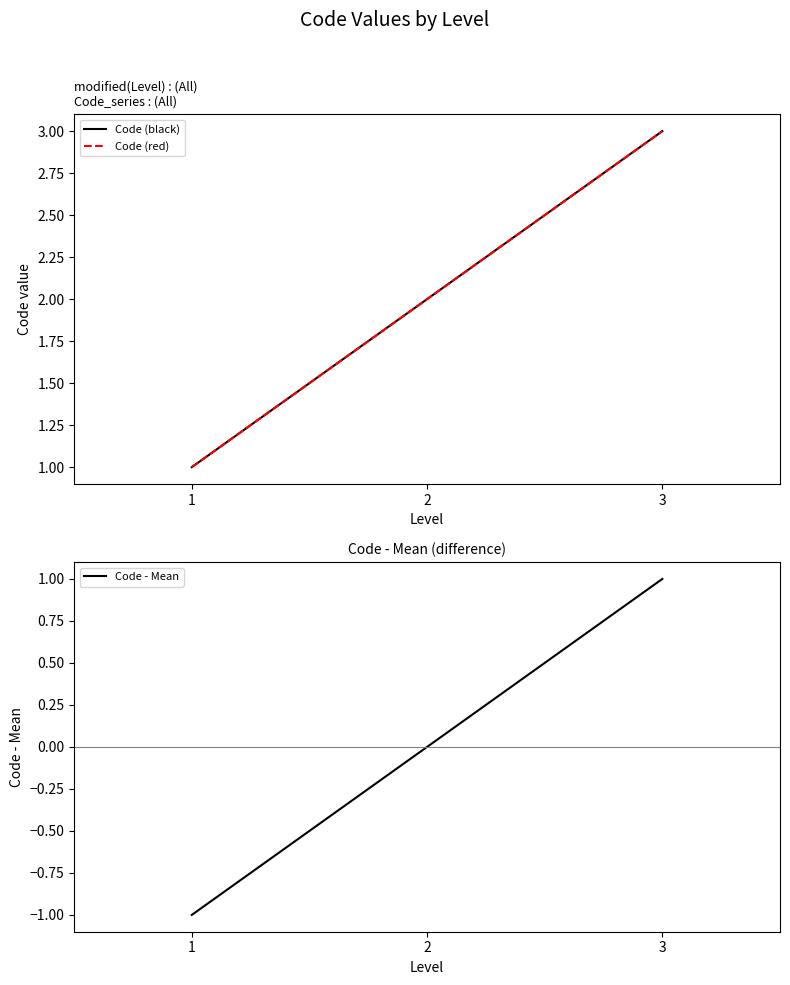

What is the approximate value of Code (black) at 3?

3